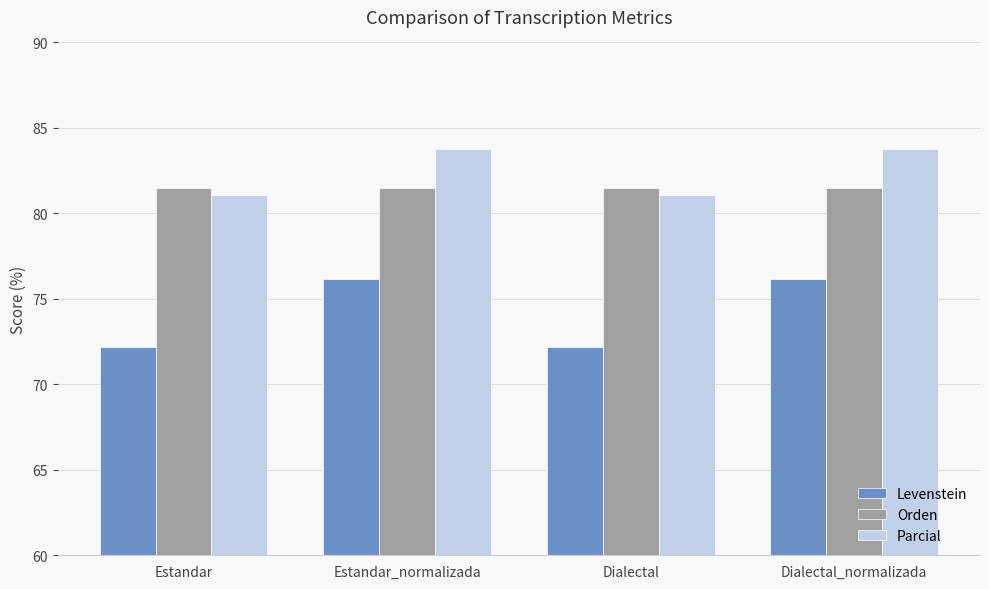

What is the greatest value displayed?

83.7